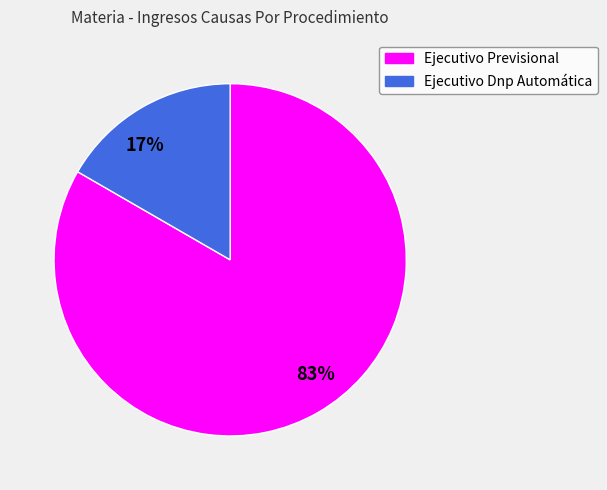

Rank the categories by value from lowest to highest.

Ejecutivo Dnp Automática, Ejecutivo Previsional